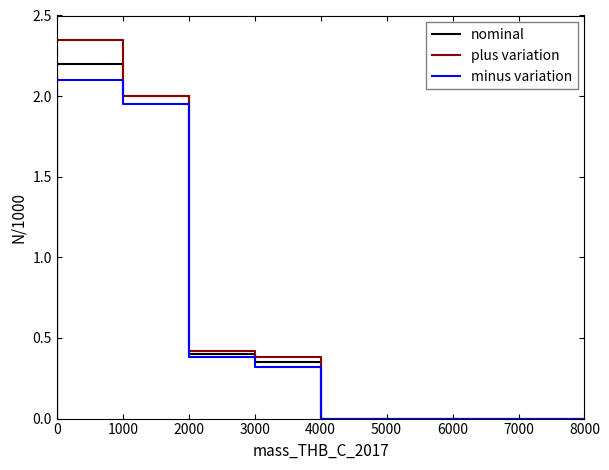

Does the chart have visible grid lines?

No